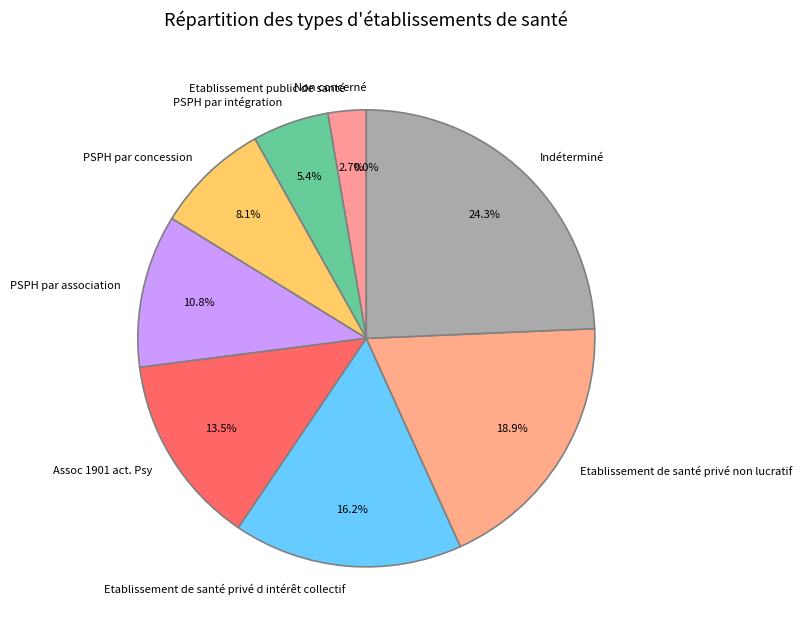

Is PSPH par association the majority of the pie?

No